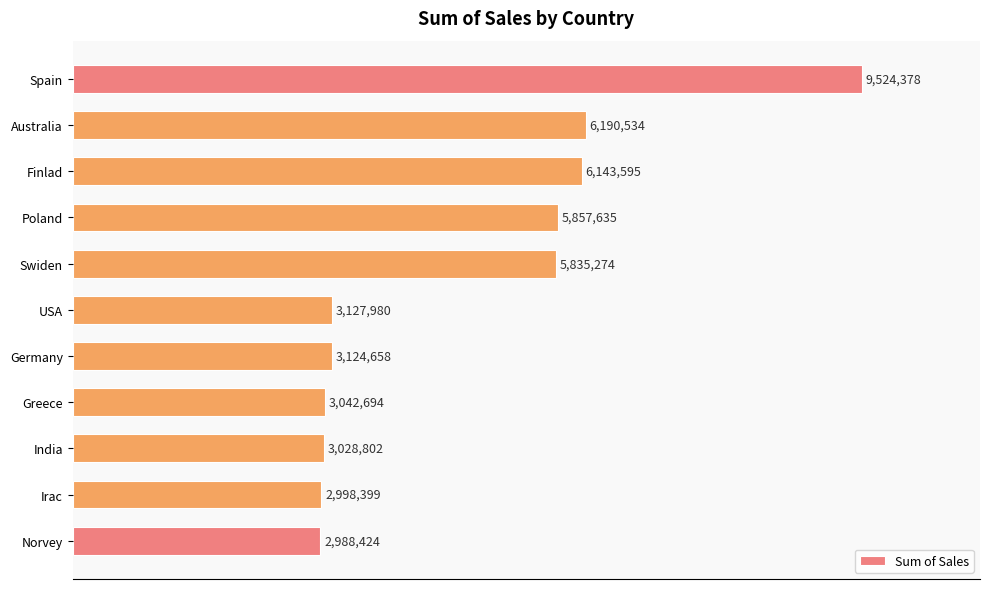

Where is the data nearest to the value 65?

Australia